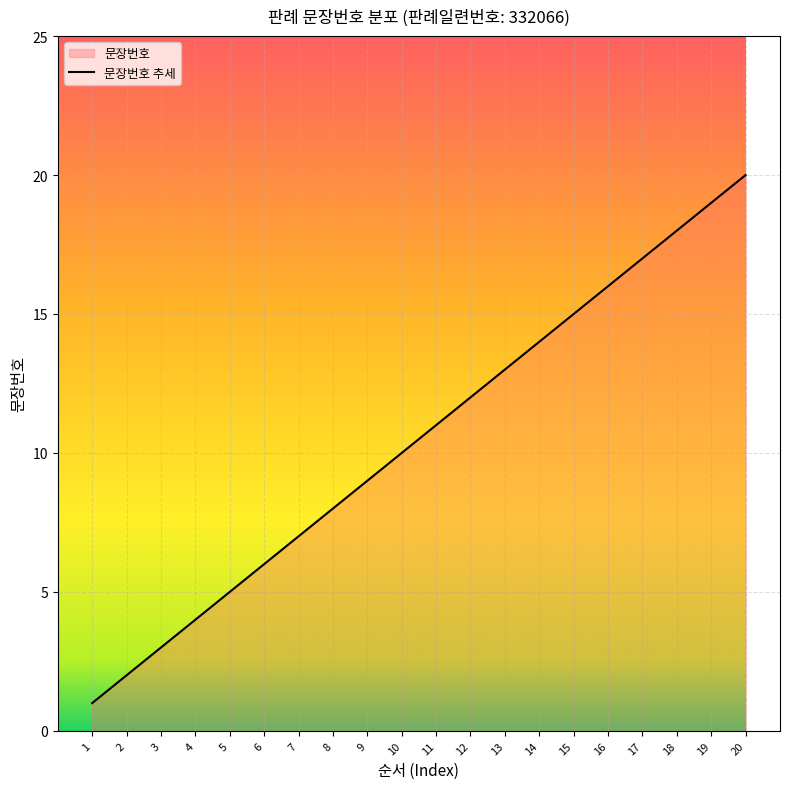

What is the change in value from 6 to 8?

+2